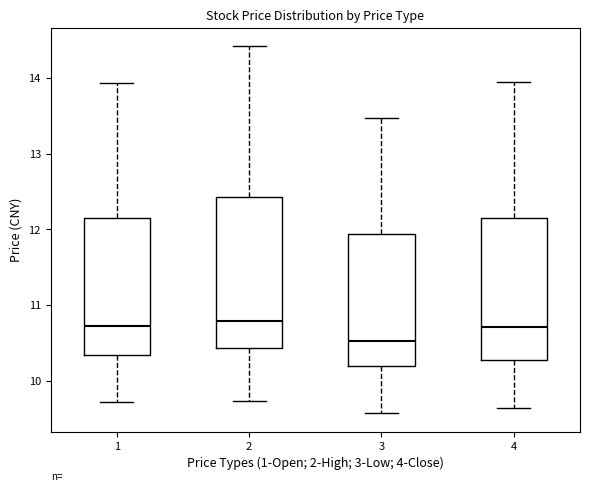

Reading left to right, read every box against the y-axis: the position of its median line, the range the box covers, and the ends of its whiskers. The values are not printed on the chart, so give them approximately, as read against the axis.

1: median 10.7, box 10.3 to 12.2, whiskers 9.7 to 13.9
2: median 10.8, box 10.4 to 12.4, whiskers 9.7 to 14.4
3: median 10.5, box 10.2 to 11.9, whiskers 9.6 to 13.5
4: median 10.7, box 10.3 to 12.2, whiskers 9.6 to 14.0